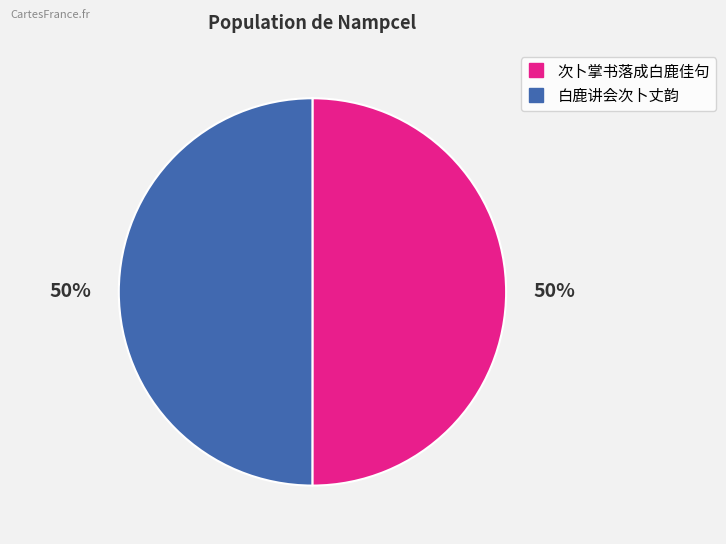

To the nearest percent, what is the average slice percentage?

50%